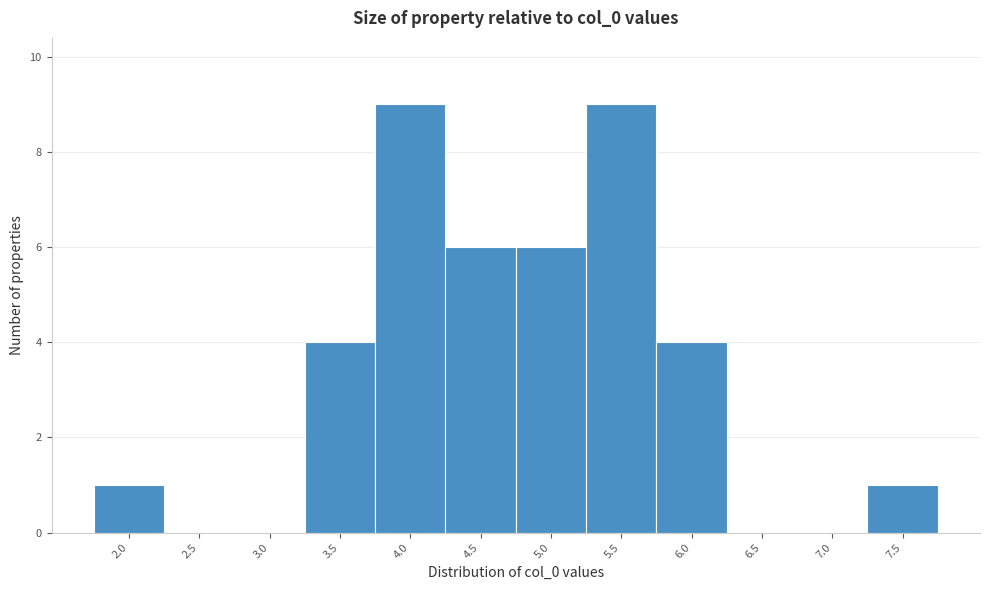

Reading right to left, transcribe all the data shown in this chart.

7.5=1	7.0=0	6.5=0	6.0=4	5.5=9	5.0=6	4.5=6	4.0=9	3.5=4	3.0=0	2.5=0	2.0=1